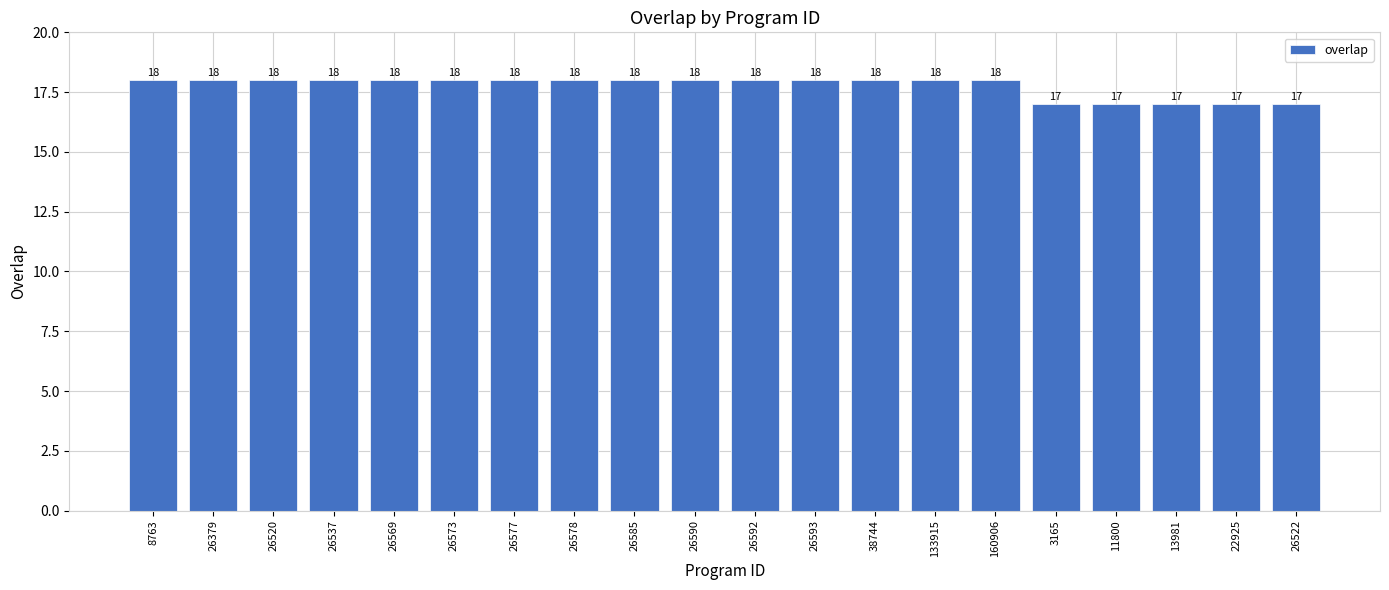

Between 26592 and 26522, which is larger?

26592